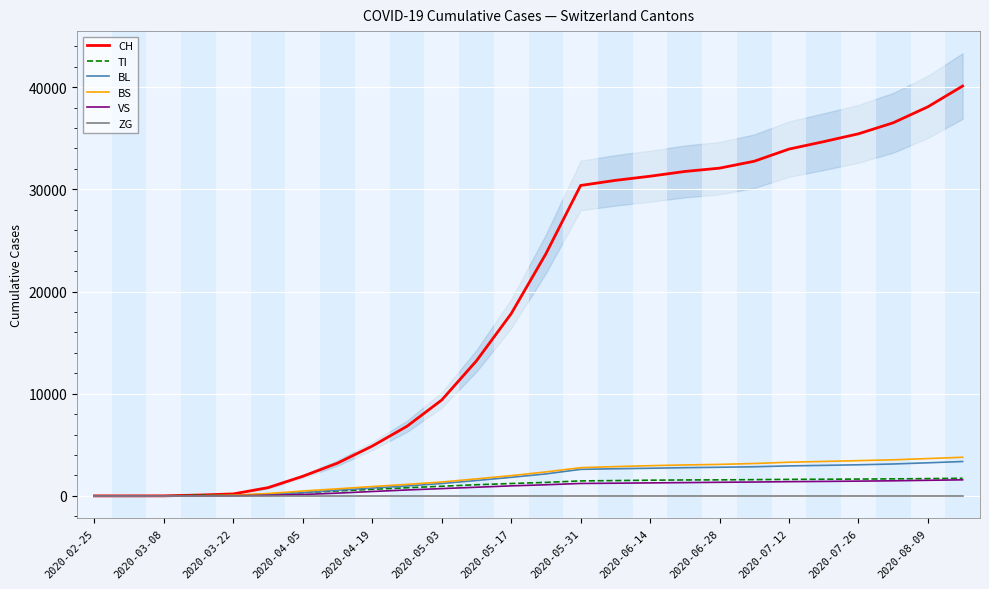

Count the number of categories in the chart.

26